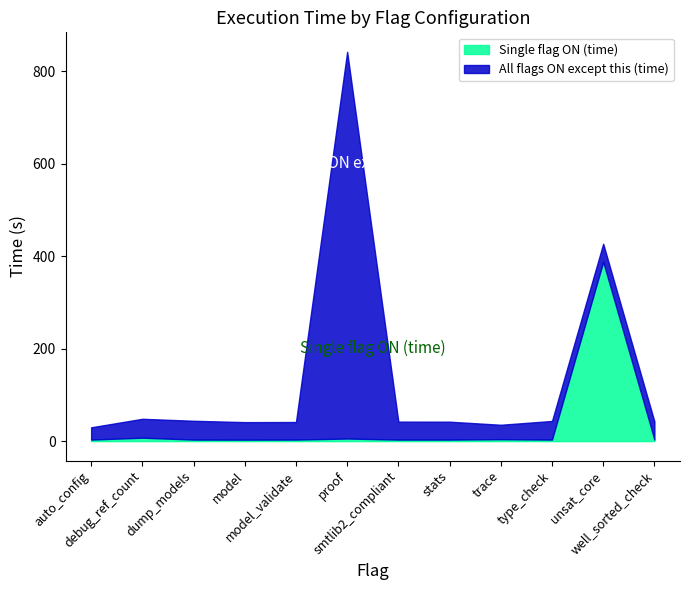

At which category is the sum across all series the highest?

proof